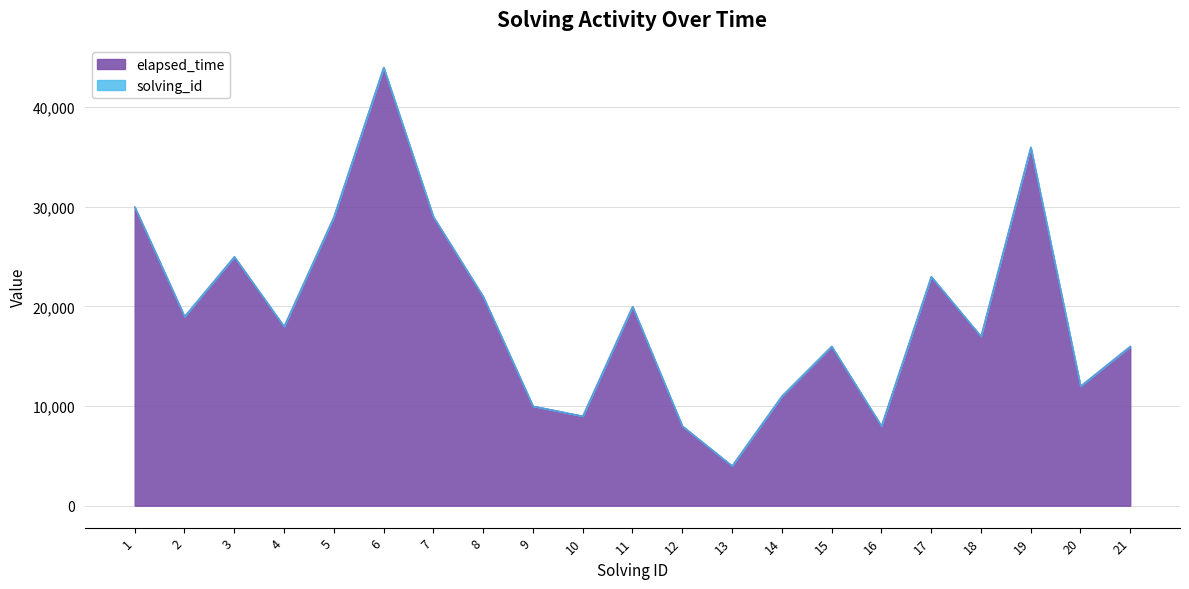

What is the minimum value shown in the chart?

4000